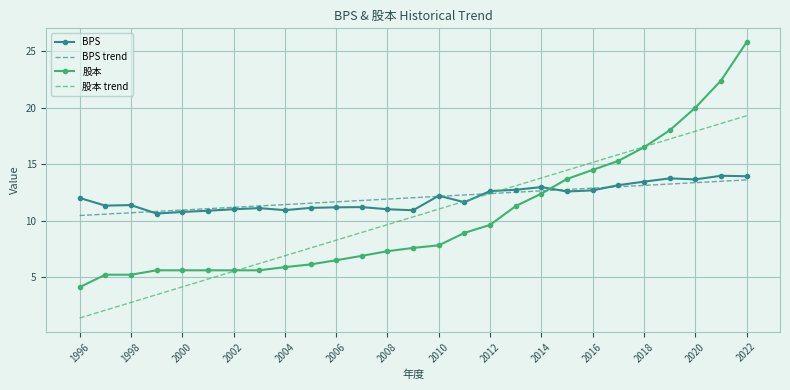

Which series has the largest range (max minus min)?

股本